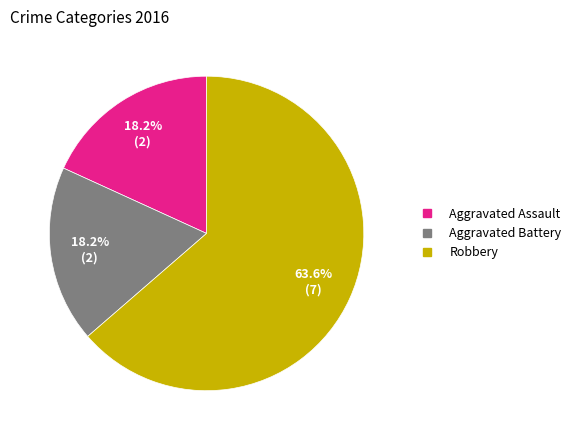

Which category has the biggest portion of the pie?

Robbery